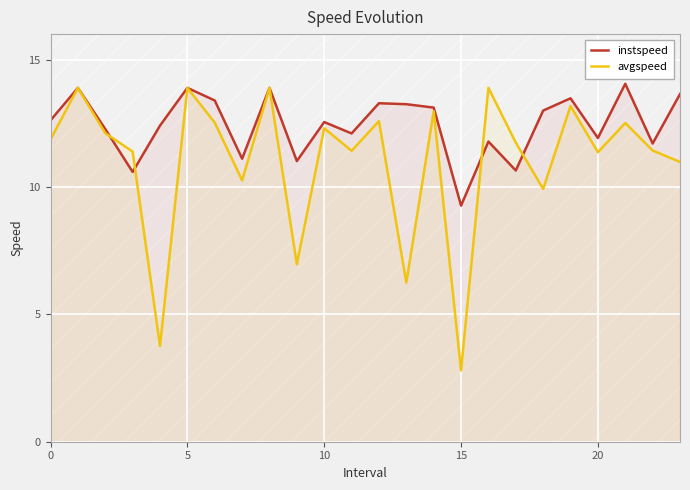

What is the average value of the instspeed series?

12.5